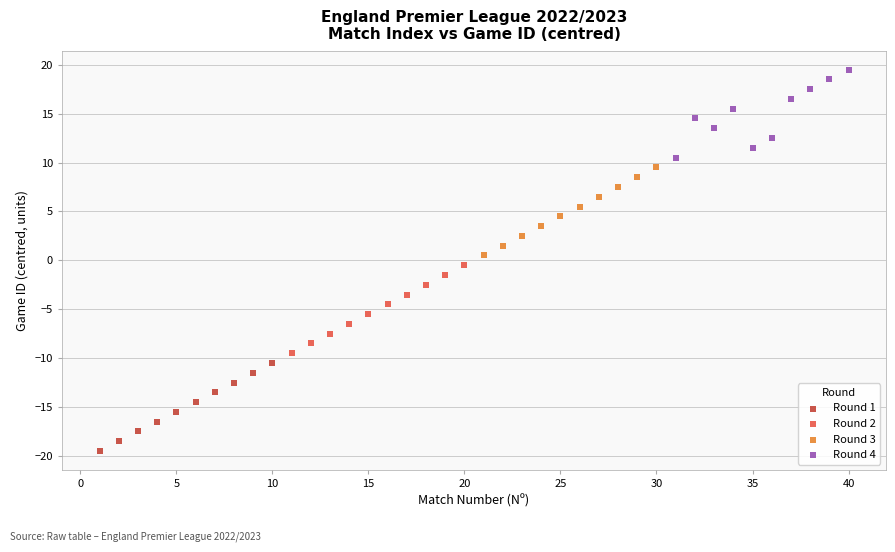

Which series reaches the maximum Y coordinate?

Round 4